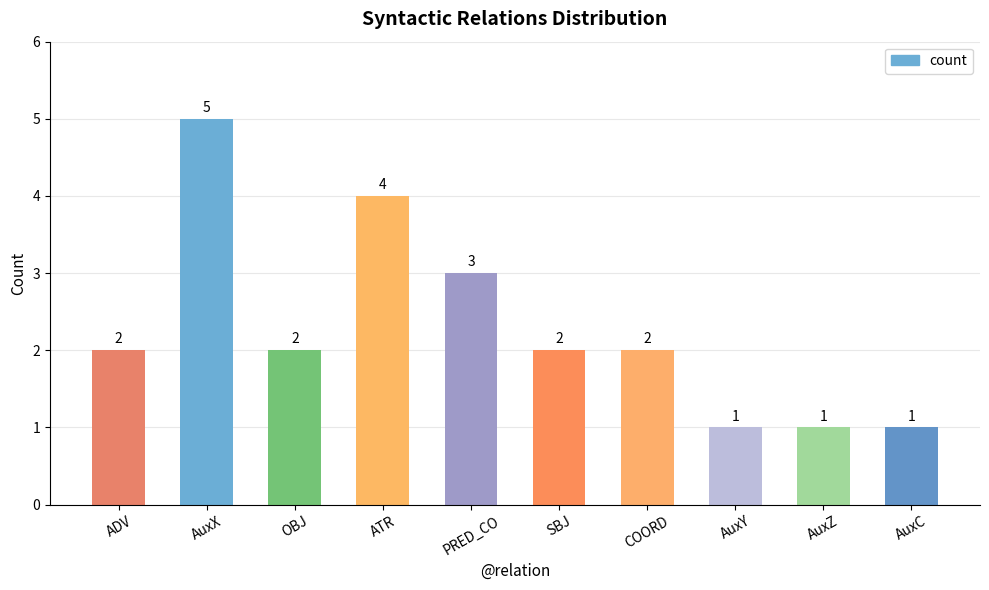

Which category has the highest value across all series?

AuxX